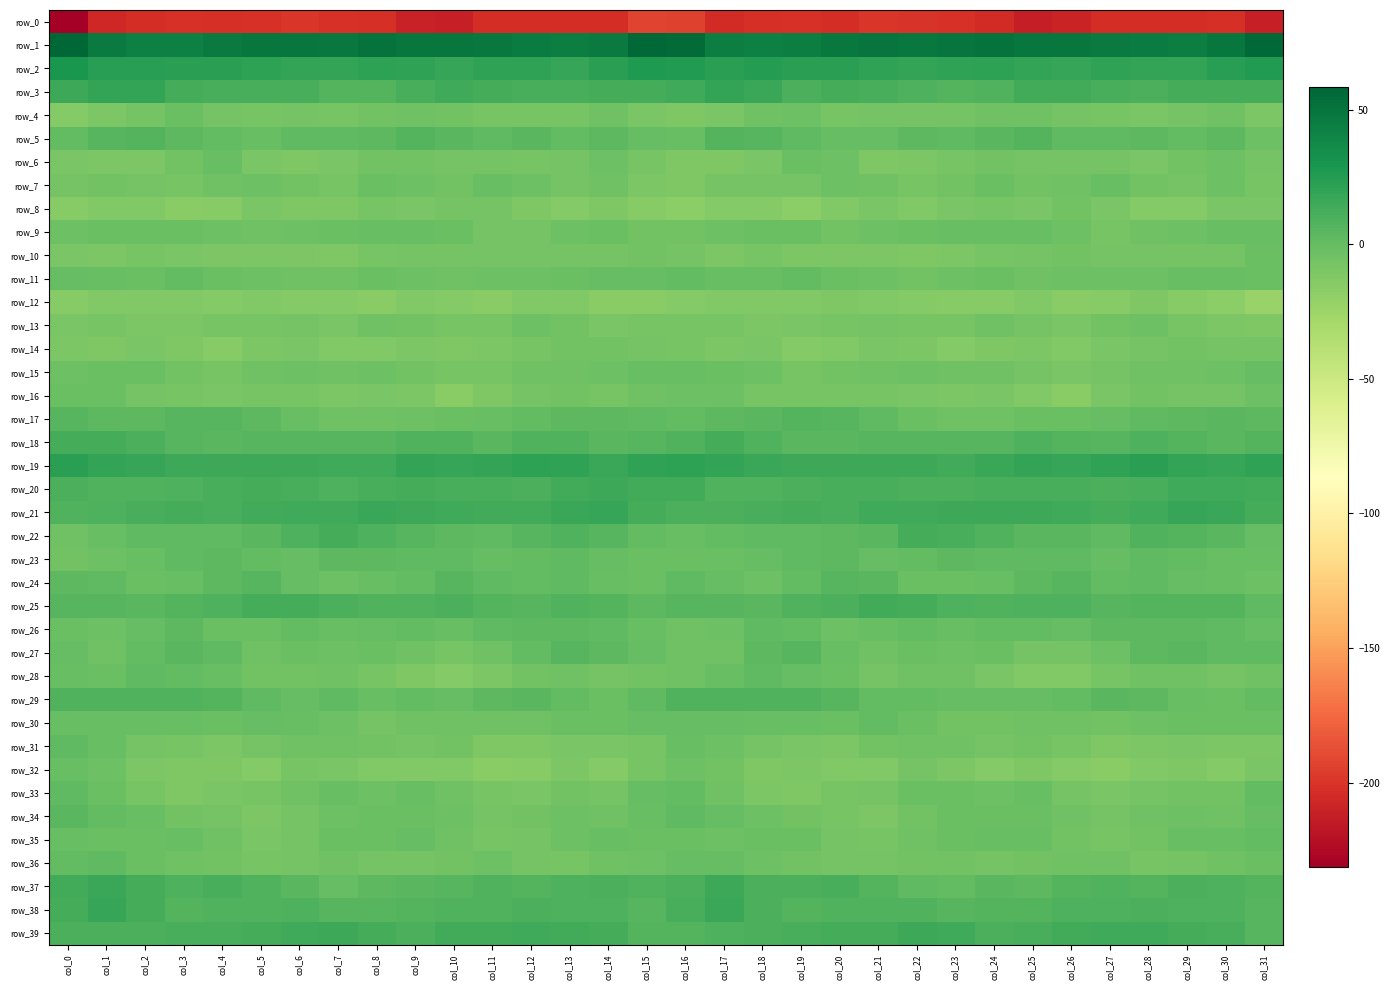

Is it true that row_19 equals 19.8 at col_1?

True